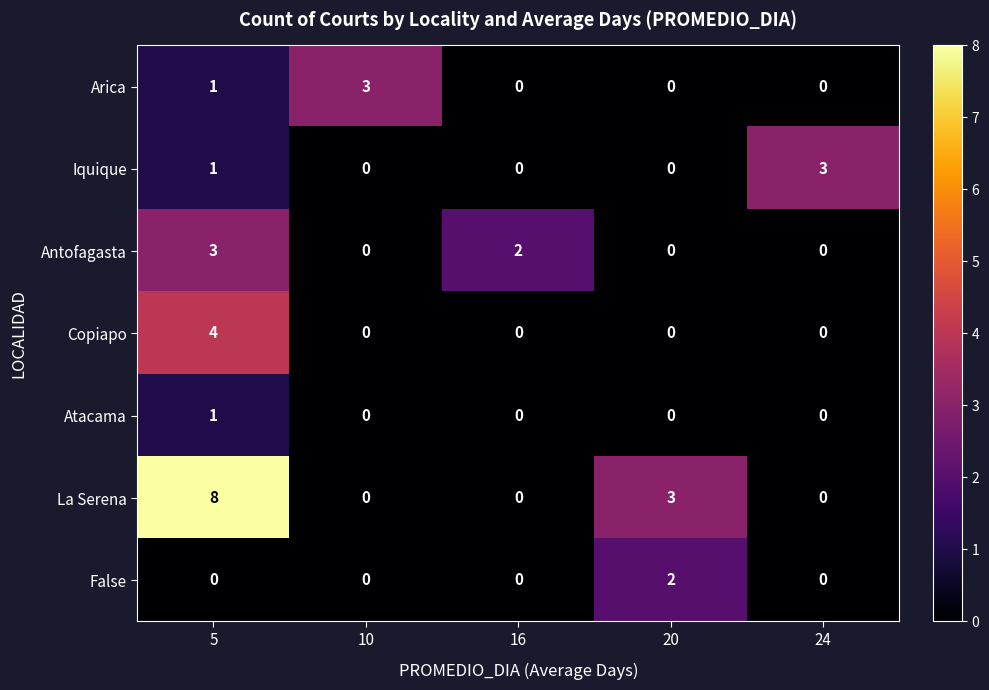

The Antofagasta series shows 0 at 24. True or false?

True